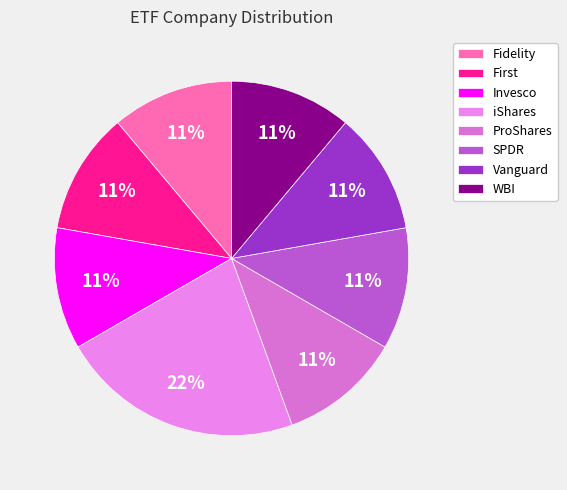

Which slice is the largest?

iShares